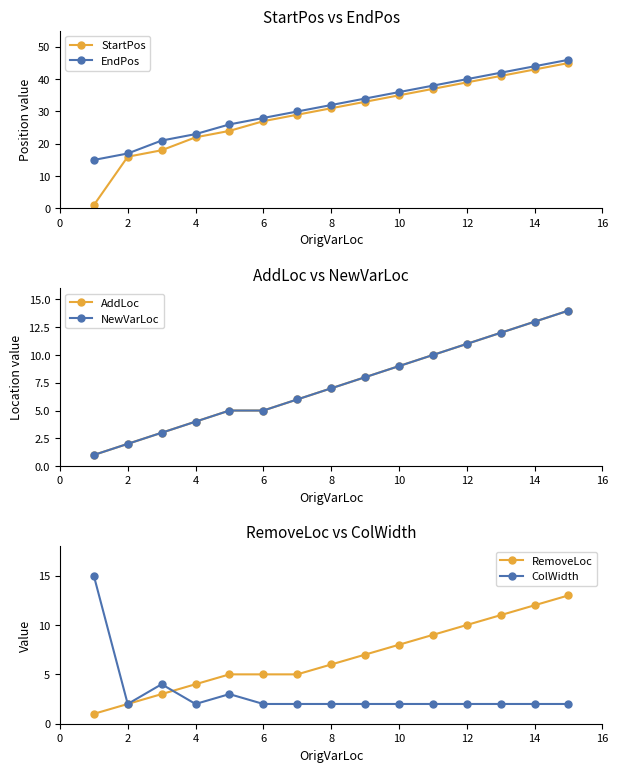

What is the difference between the maximum and minimum values in the RemoveLoc series?

12